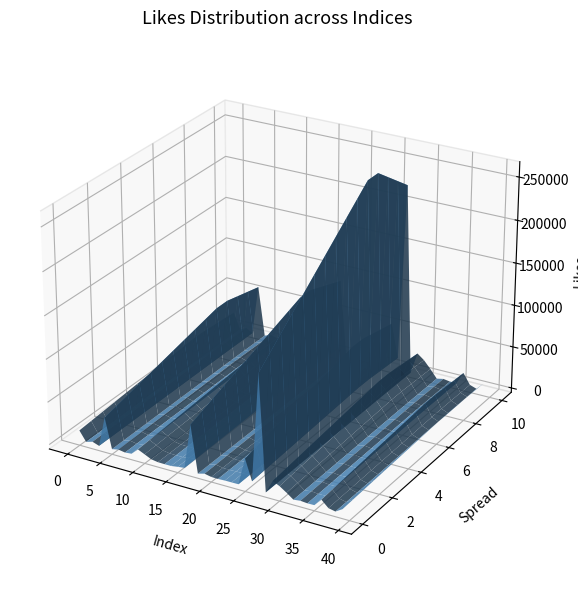

Reading right to left, transcribe all the data shown in this chart.

39=11437	38=1439	37=4783	36=19662	35=2610	34=2294	33=3746	32=1744	31=13471	30=24171	29=31512	28=811	27=268628	26=17882	25=65963	24=1986	23=1870	22=1790	21=1029	20=1365	19=4595	18=411	17=110325	16=5068	15=3222	14=833	13=800	12=1101	11=3542	10=10956	9=18164	8=3753	7=2272	6=4839	5=1693	4=72170	3=935	2=6342	1=1814	likes=24784